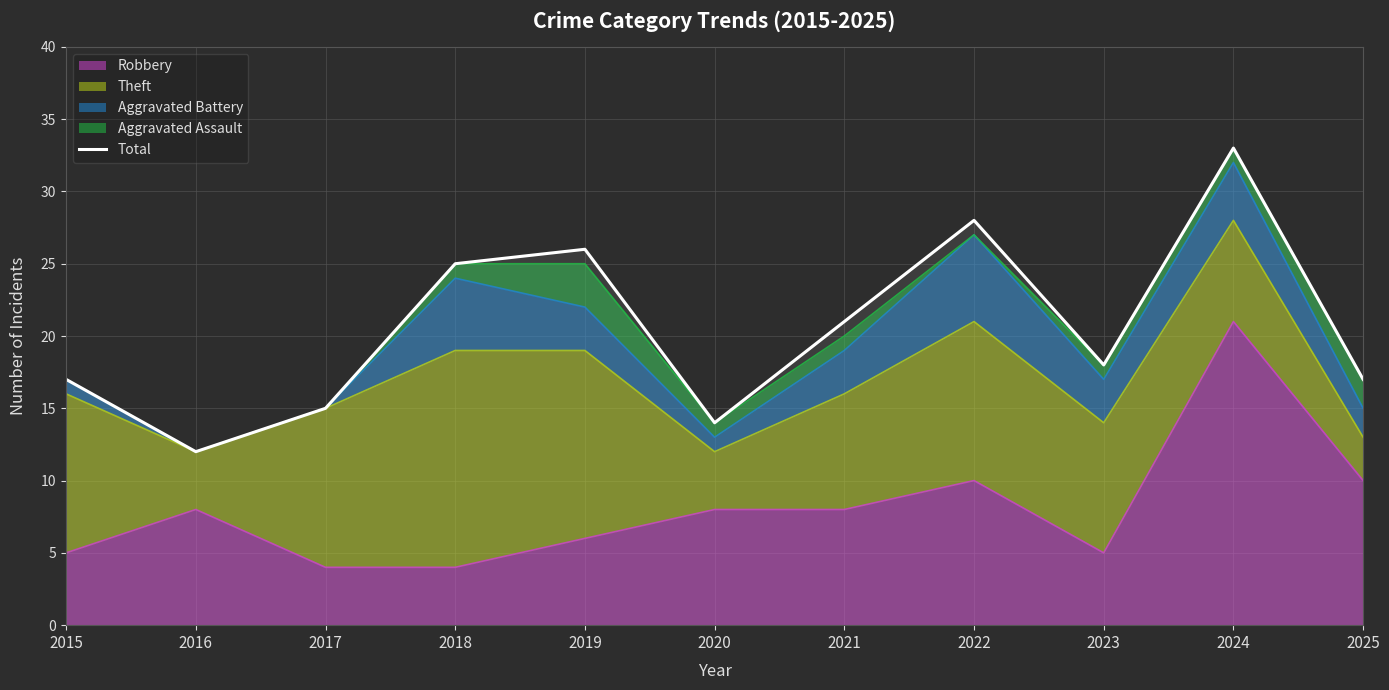

What is the approximate value at 2025, to the nearest 5?

15